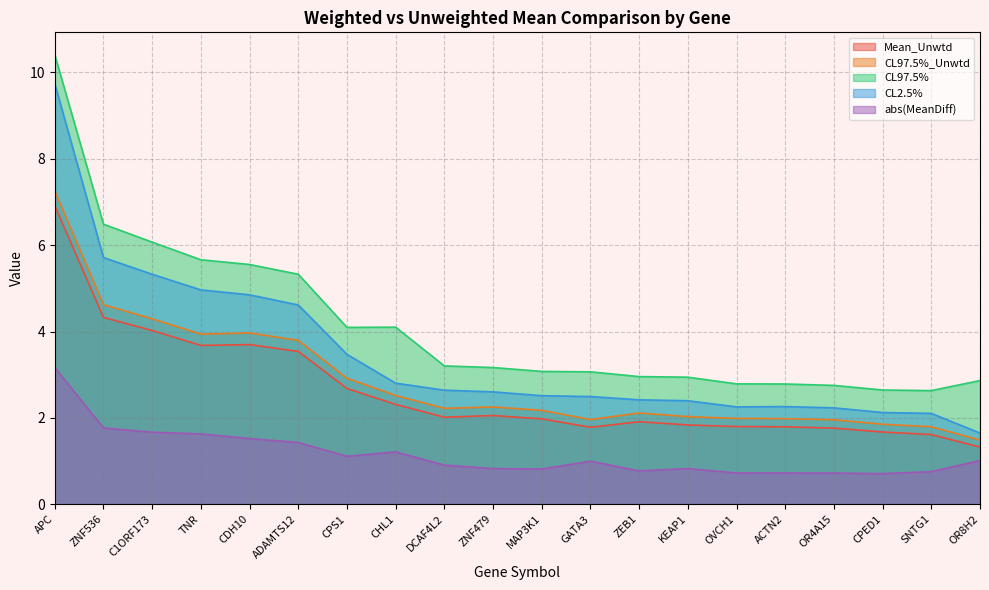

At which category does Mean_Unwtd reach its first local valley?

TNR